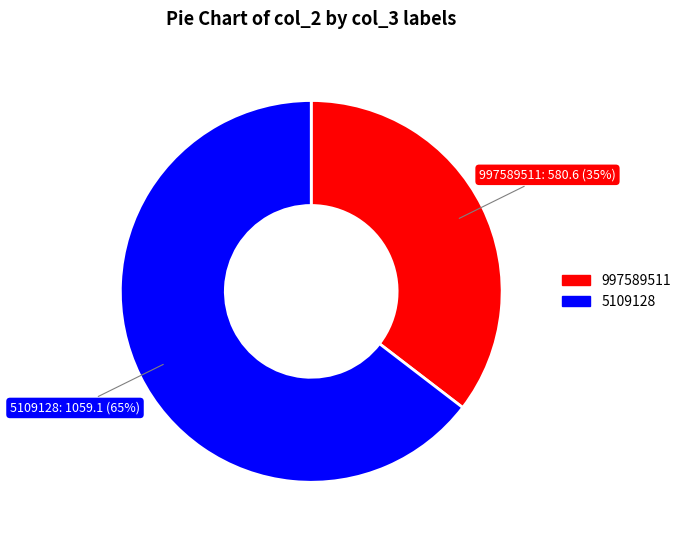

True or false: 5109128 accounts for 51% of the total.

False